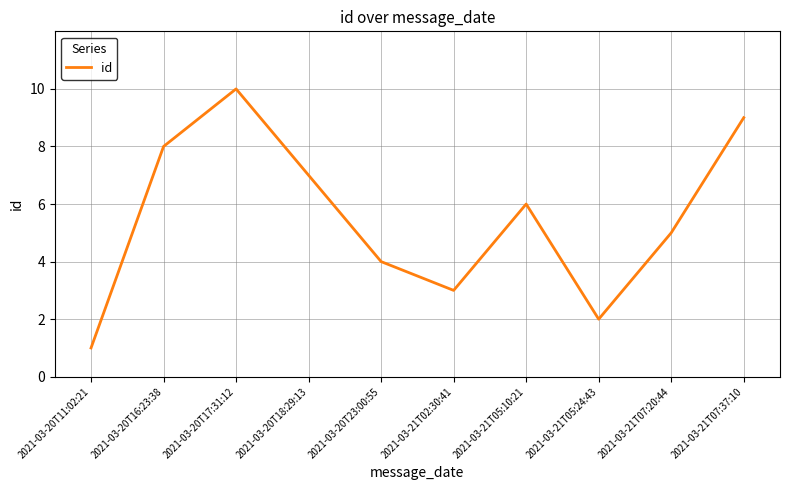

Reading left to right, transcribe all the data shown in this chart.

1	8	10	7	4	3	6	2	5	9